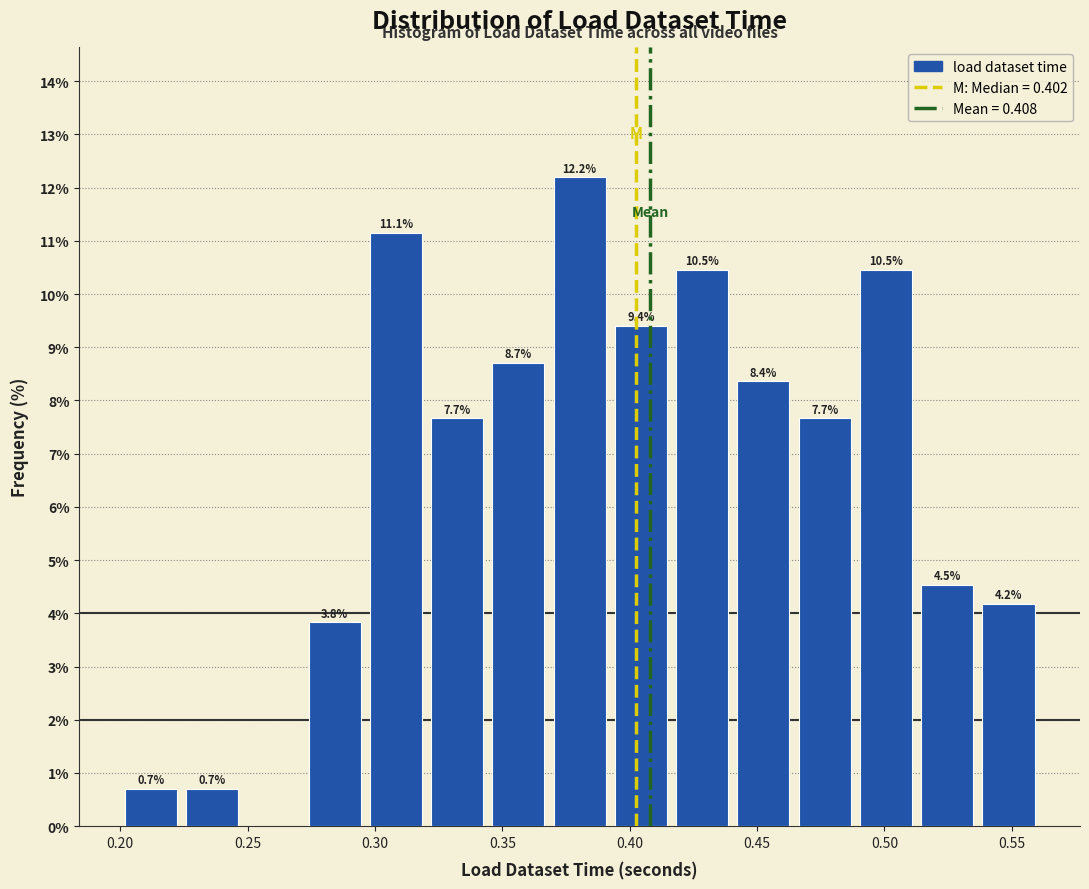

Which range on the x-axis has the tallest bar?

0.370 to 0.390